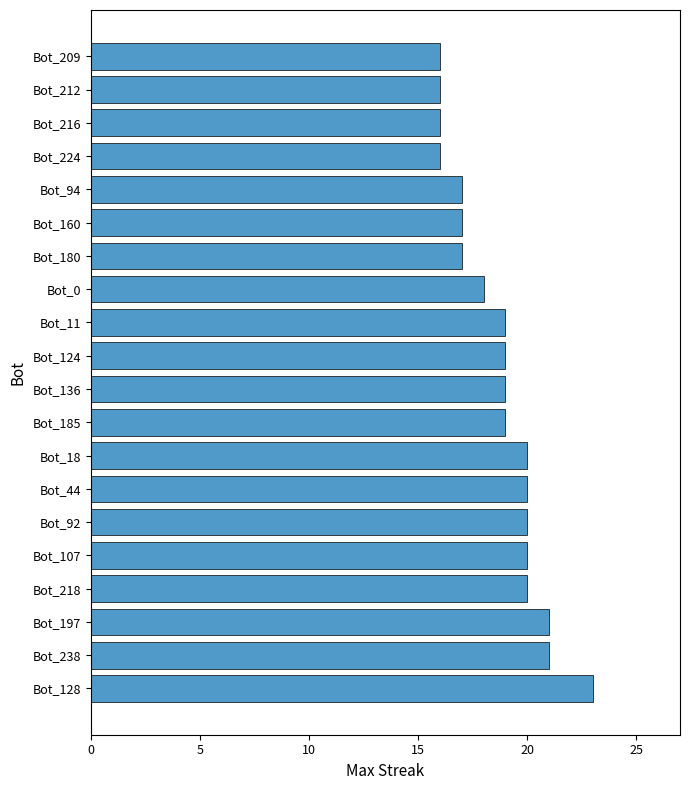

What is the difference between the second highest and minimum values?

5